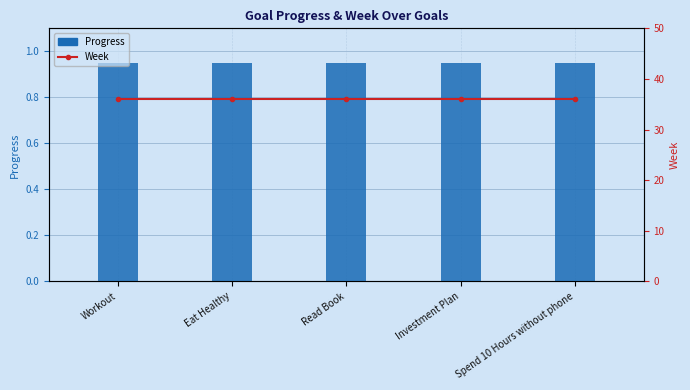

What is the sum of the Week values at Read Book and Workout?

72.0